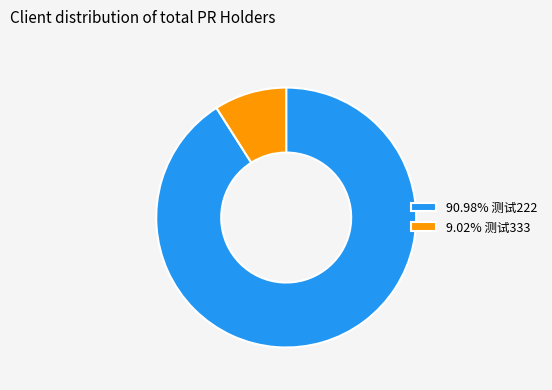

What is the ratio of the value at 90.98% 测试222 to the value at 9.02% 测试333?

10.1